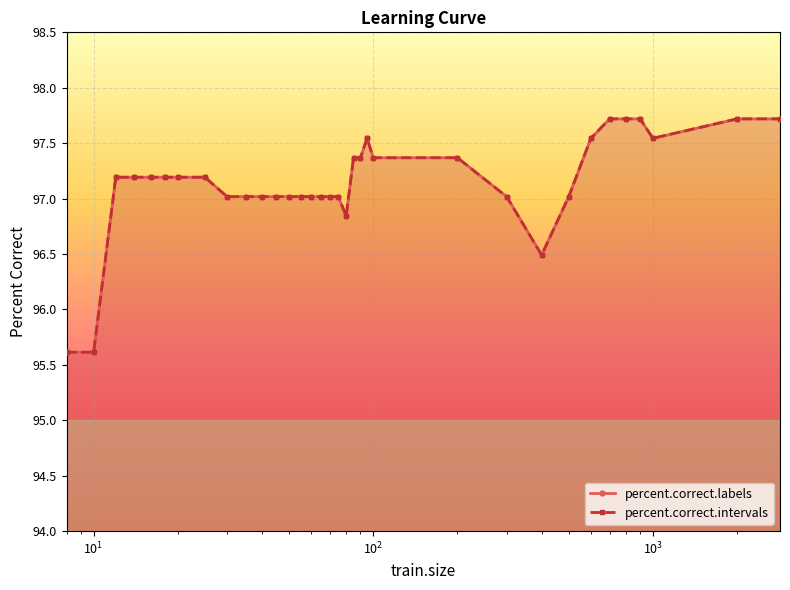

Which series has the largest total across all categories?

percent.correct.labels